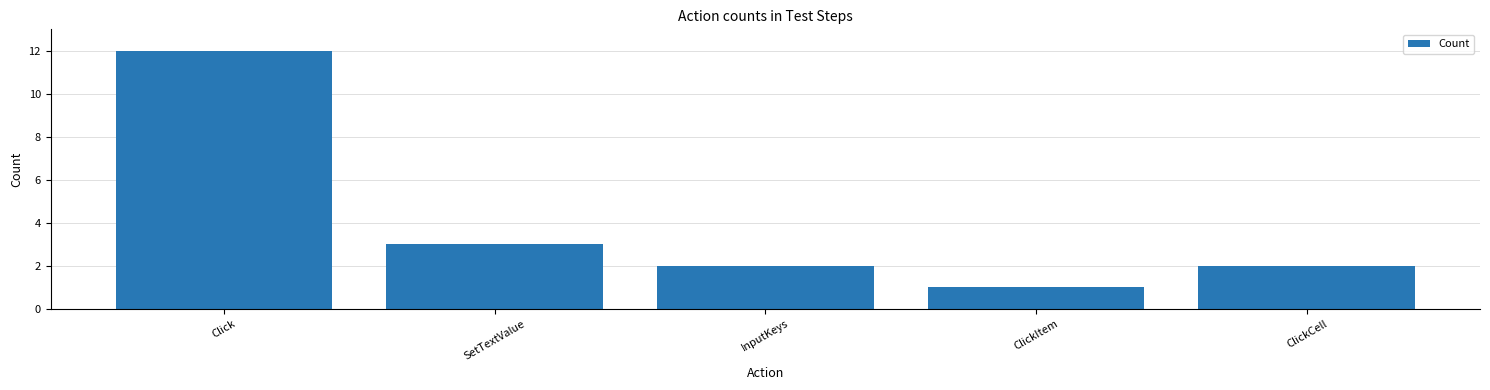

Approximately how many times larger is the value at ClickItem compared to Click?

0.1